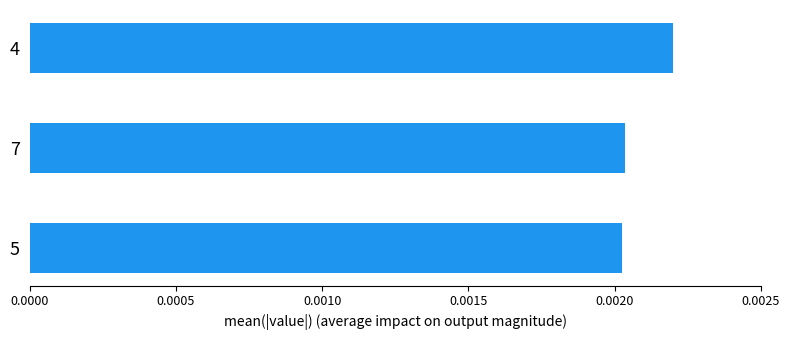

How many values are between 0 and 1?

3